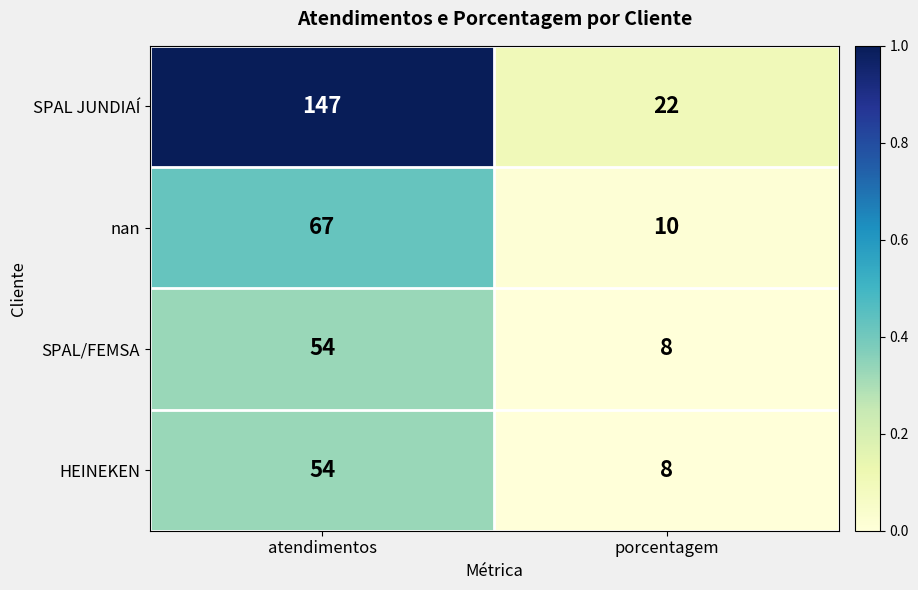

At which category does the chart reach its peak across all series?

atendimentos